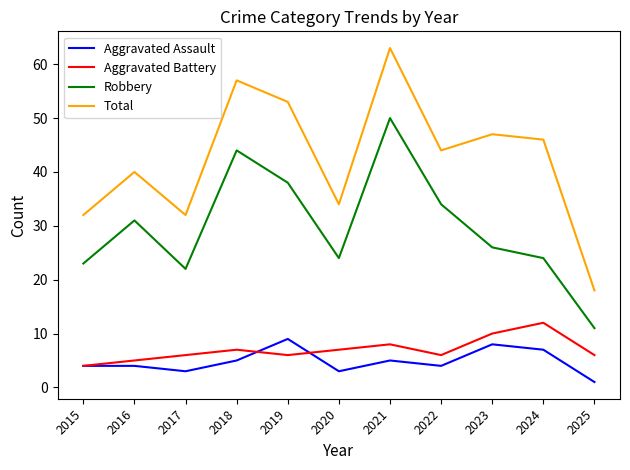

Which label corresponds to the largest value in the chart?

2021